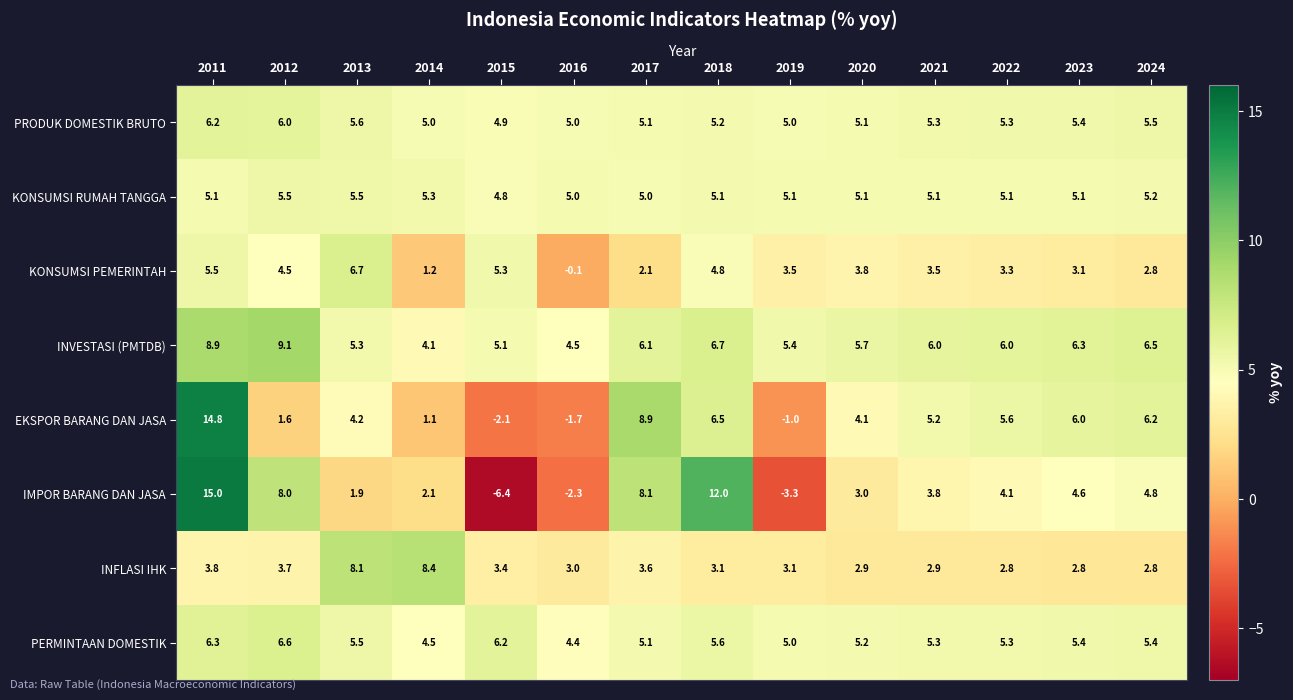

What is the sum of the EKSPOR BARANG DAN JASA values at 2012 and 2018?

8.1